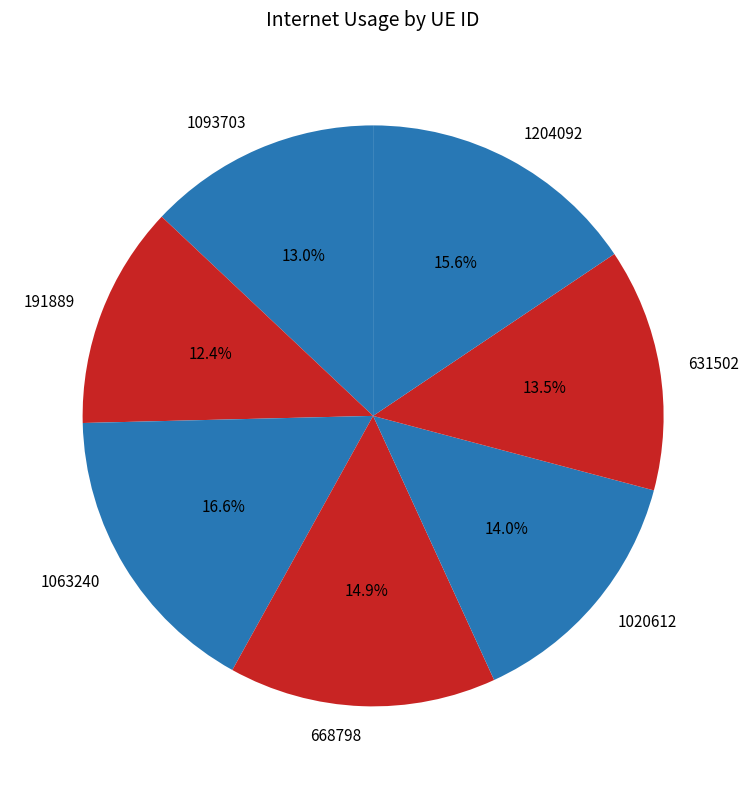

Between 668798 and 1204092, which is larger?

1204092